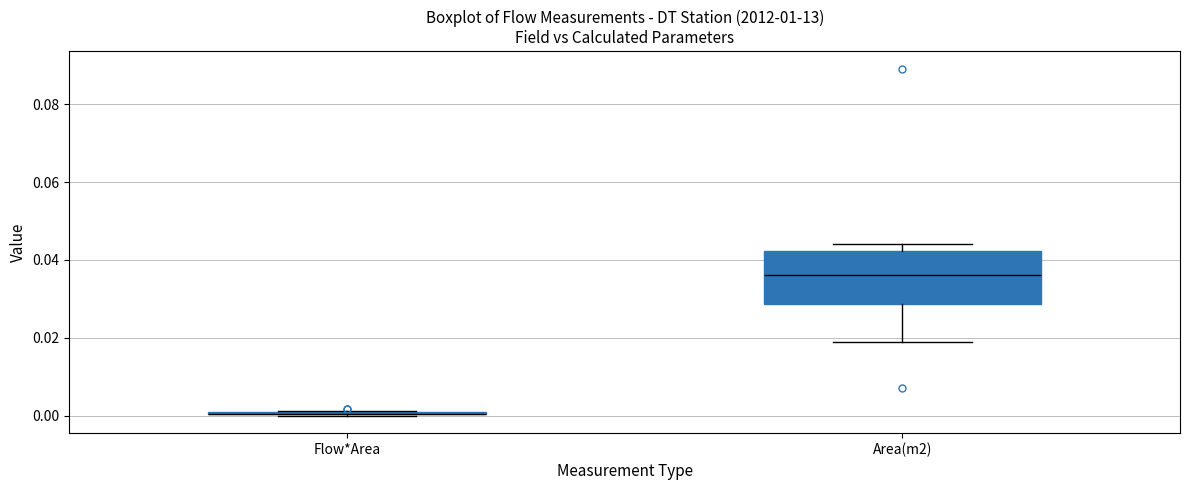

Reading left to right, read every box against the y-axis: the position of its median line, the range the box covers, and the ends of its whiskers. The values are not printed on the chart, so give them approximately, as read against the axis.

Flow*Area: box collapsed to a line at 0.000, whiskers 0.000 to 0.002
Area(m2): median 0.036, box 0.028 to 0.042, whiskers 0.020 to 0.044